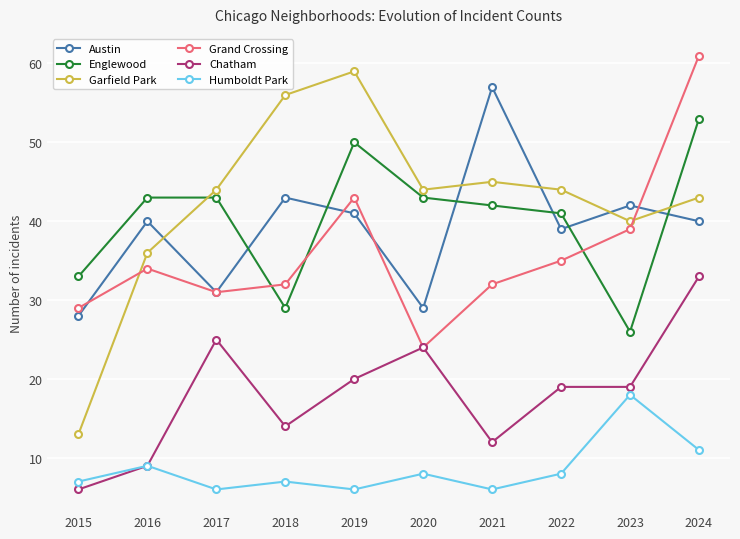

Is the value of Englewood at 2021 greater than the value of Humboldt Park at 2021?

Yes